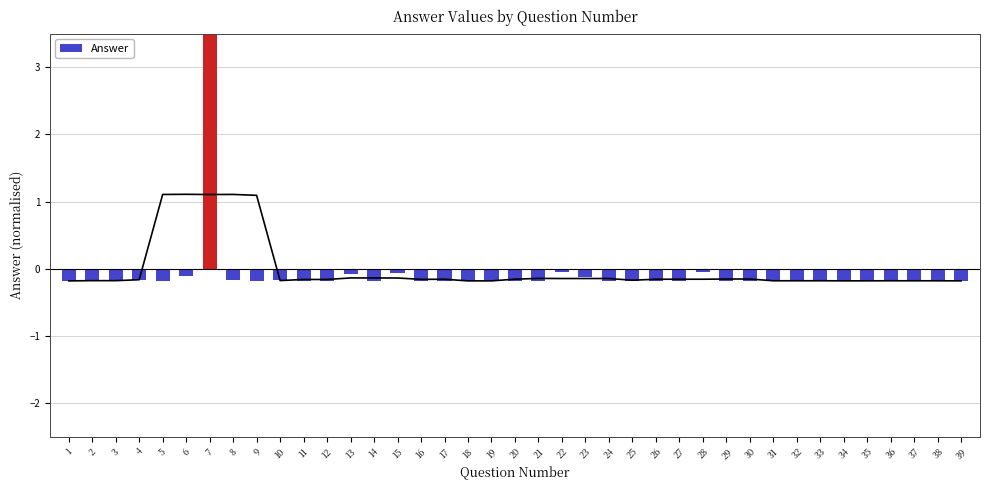

What value does the data have at 26?

-0.2